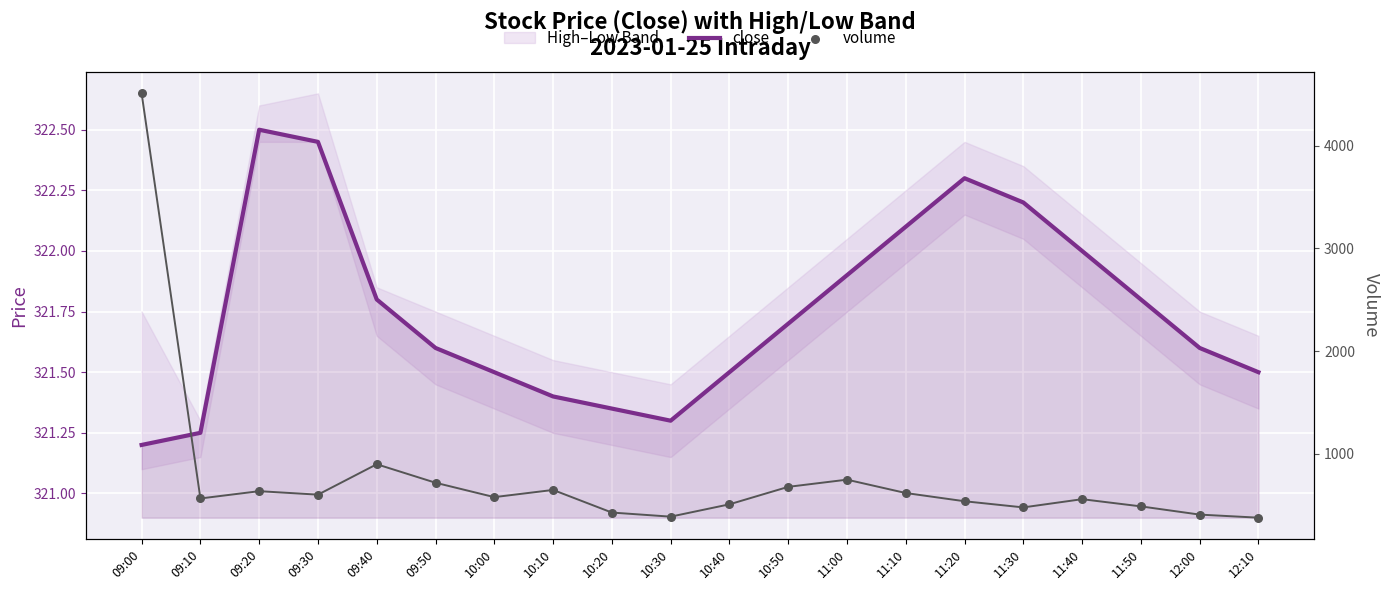

What are all the series names shown in the legend?

close, volume